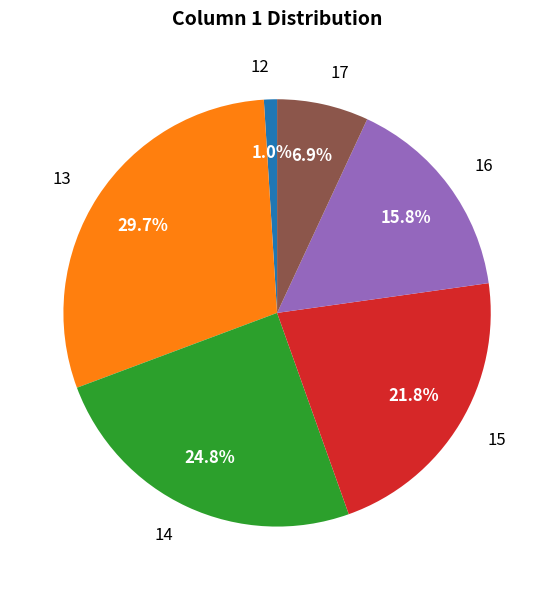

To the nearest percent, what is the difference between the largest and smallest slice percentages?

29%